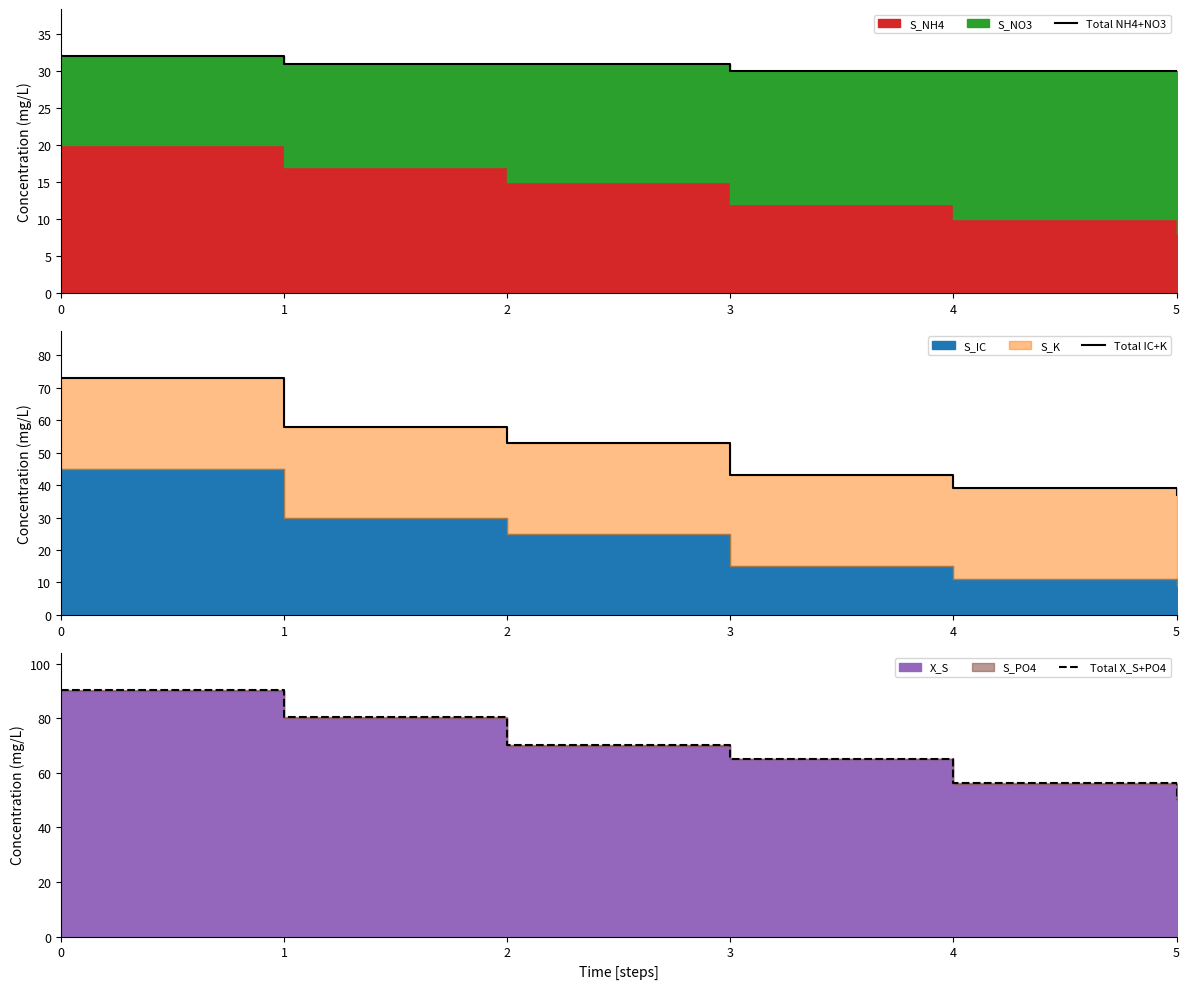

Is it true that Total X_S+PO4 equals 65.2 at 3?

True